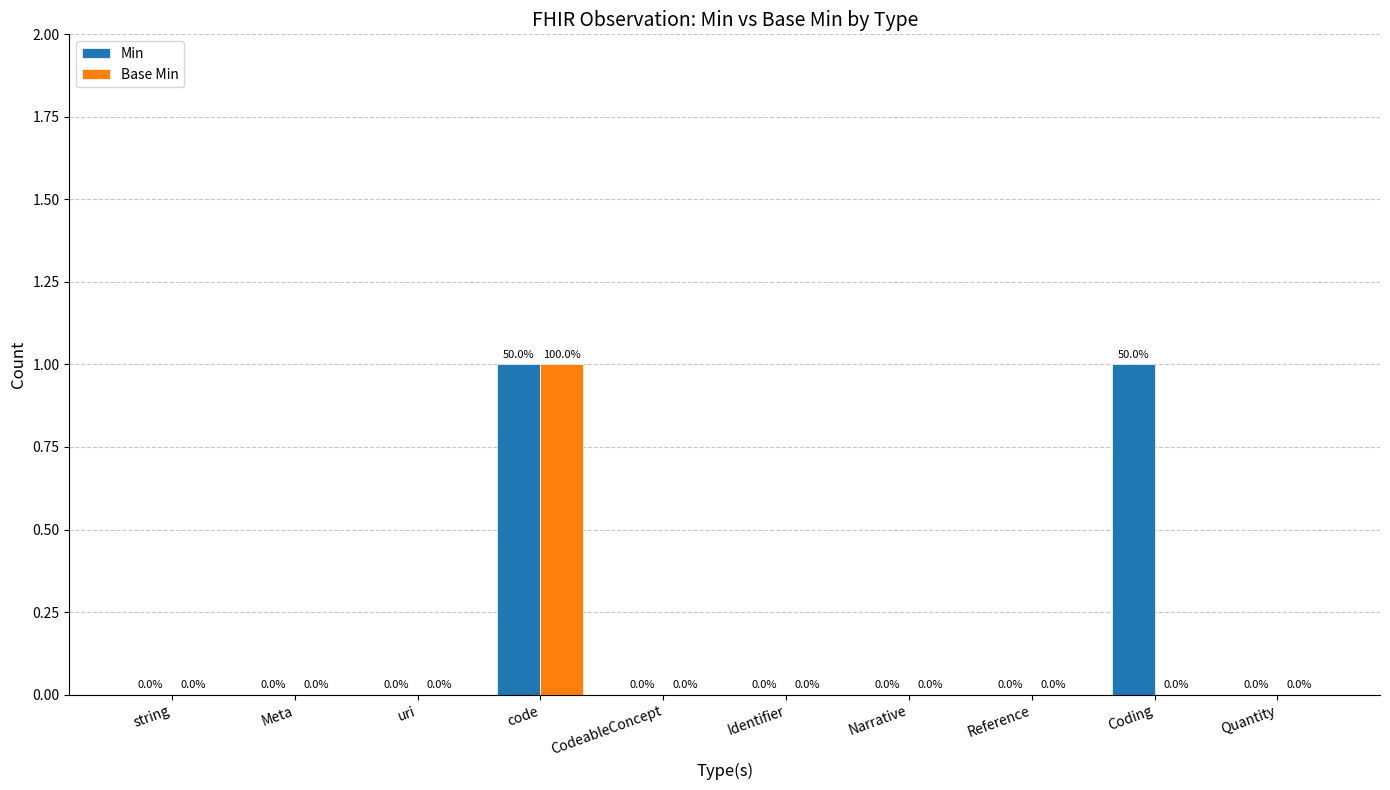

How many Base Min values are between 0 and 1?

10